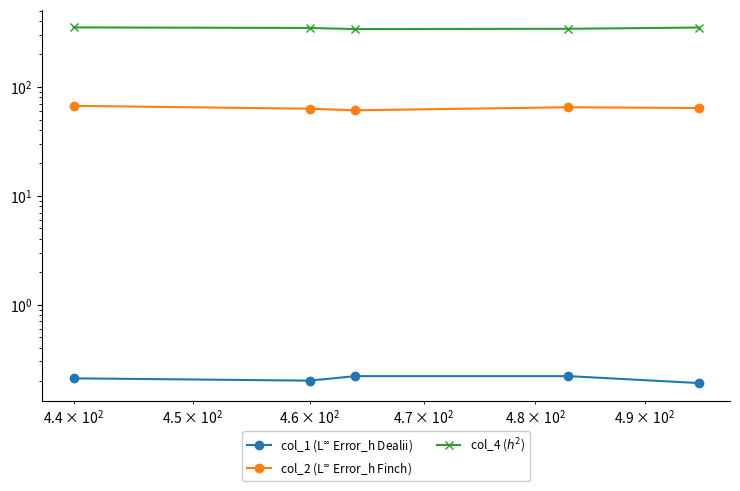

How many lines are shown in the chart?

3